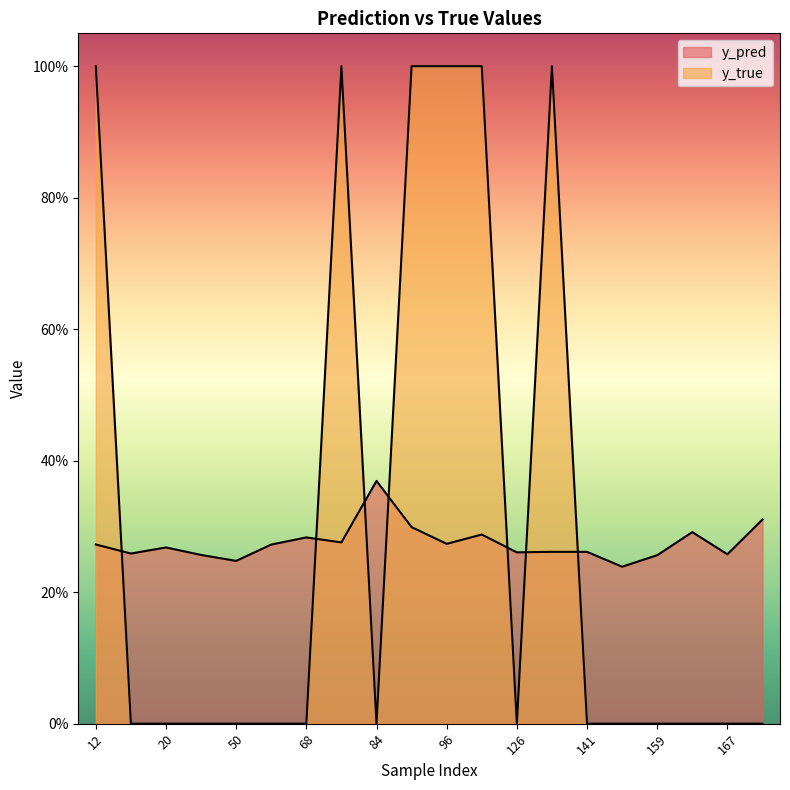

Reading left to right, what are all the values shown in this chart?

y_pred: 12=0.3	15=0.3	20=0.3	44=0.3	50=0.2	61=0.3	68=0.3	76=0.3	84=0.4	89=0.3	96=0.3	122=0.3	126=0.3	134=0.3	141=0.3	158=0.2	159=0.3	162=0.3	167=0.3	171=0.3
y_true: 12=1.0	15=0.0	20=0.0	44=0.0	50=0.0	61=0.0	68=0.0	76=1.0	84=0.0	89=1.0	96=1.0	122=1.0	126=0.0	134=1.0	141=0.0	158=0.0	159=0.0	162=0.0	167=0.0	171=0.0